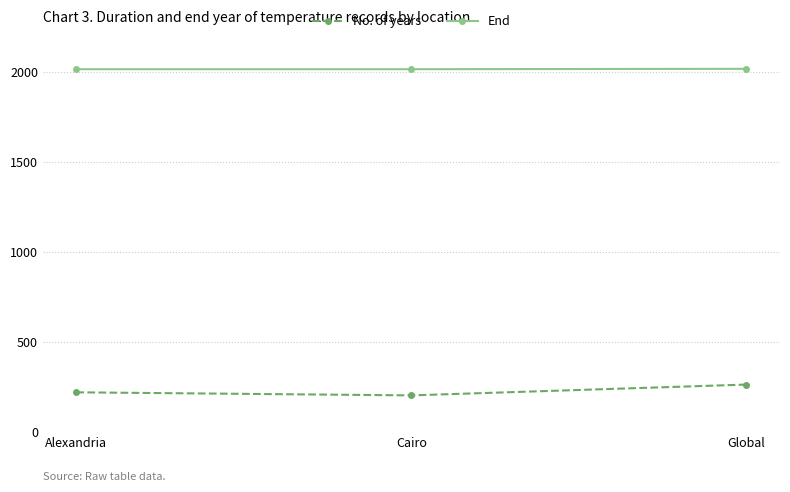

Between Cairo and Global, which series saw the biggest shift?

No. of years